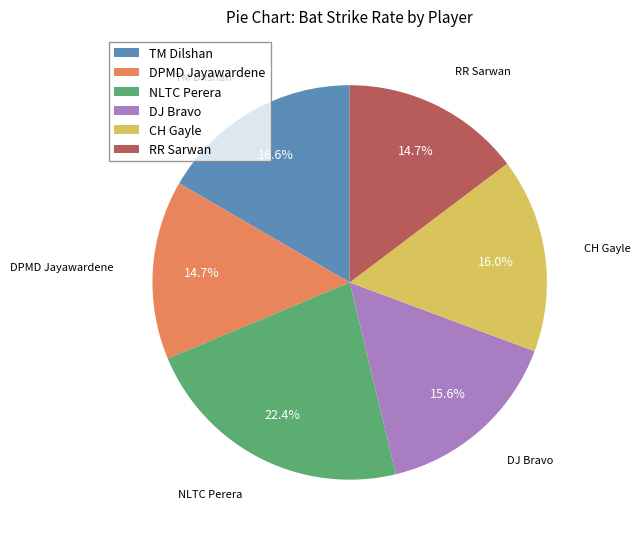

To the nearest percent, what is the difference between the largest and smallest slice percentages?

8%